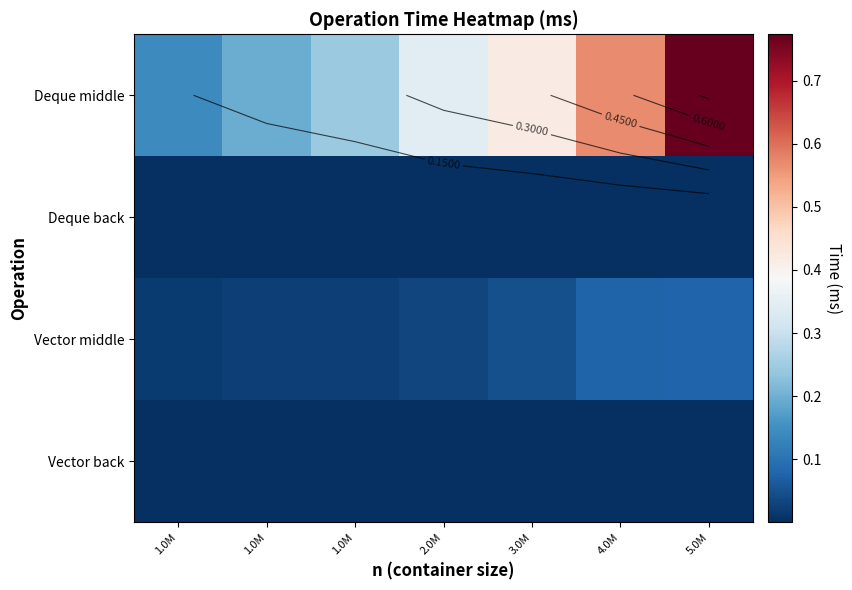

True or false: Deque back has a value of 0.0 at 2.0M.

True